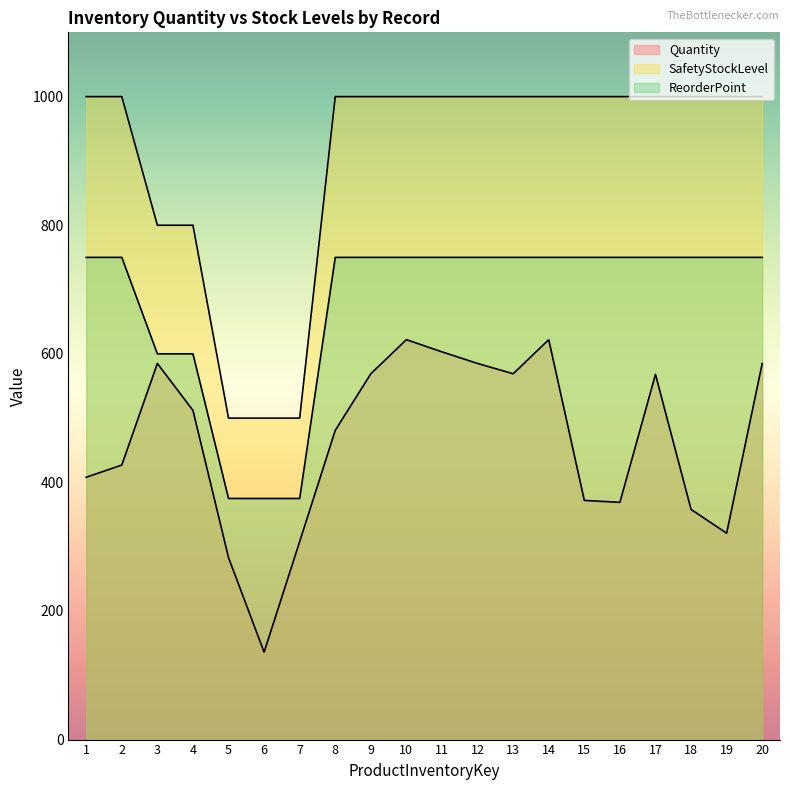

At which category is the sum across all series the highest?

10